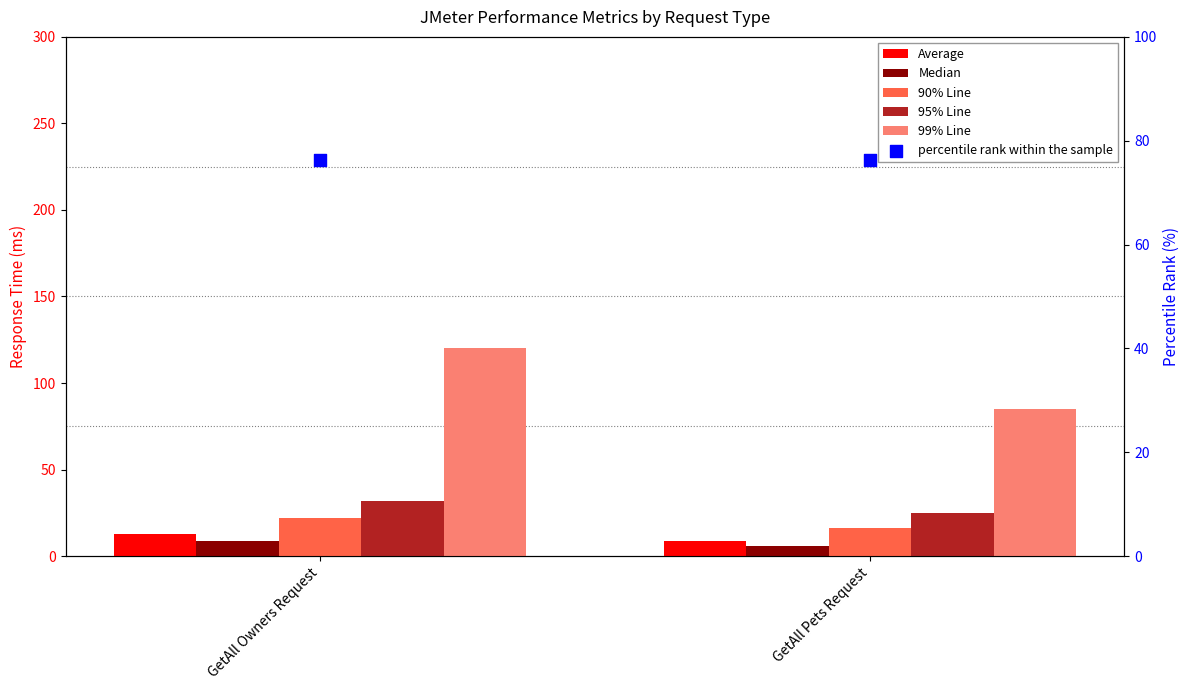

What are all the series names shown in the legend?

Average, Median, 90% Line, 95% Line, 99% Line, percentile rank within the sample